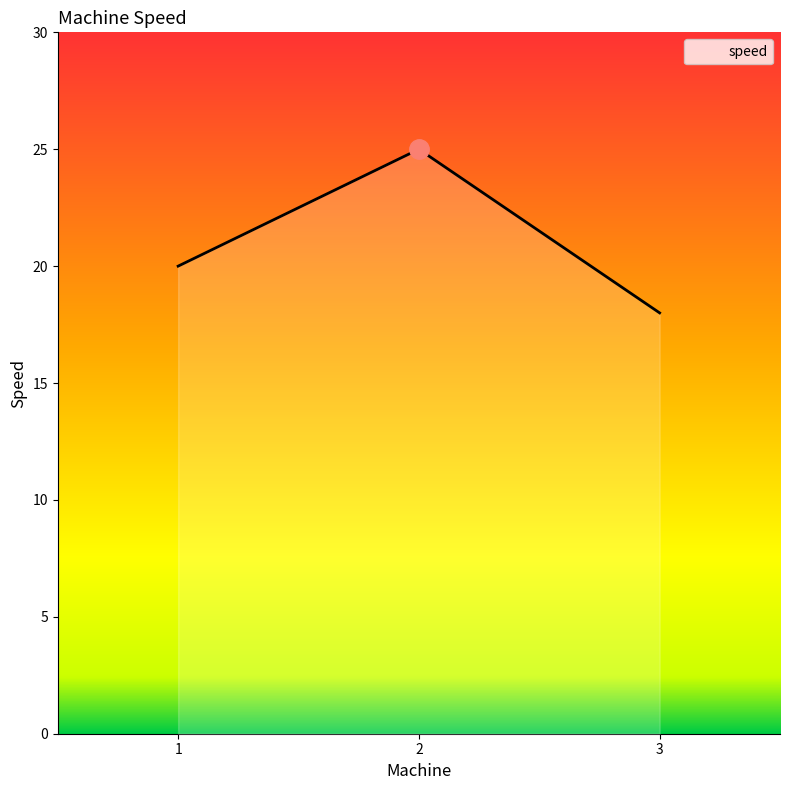

How many values are below 20?

1